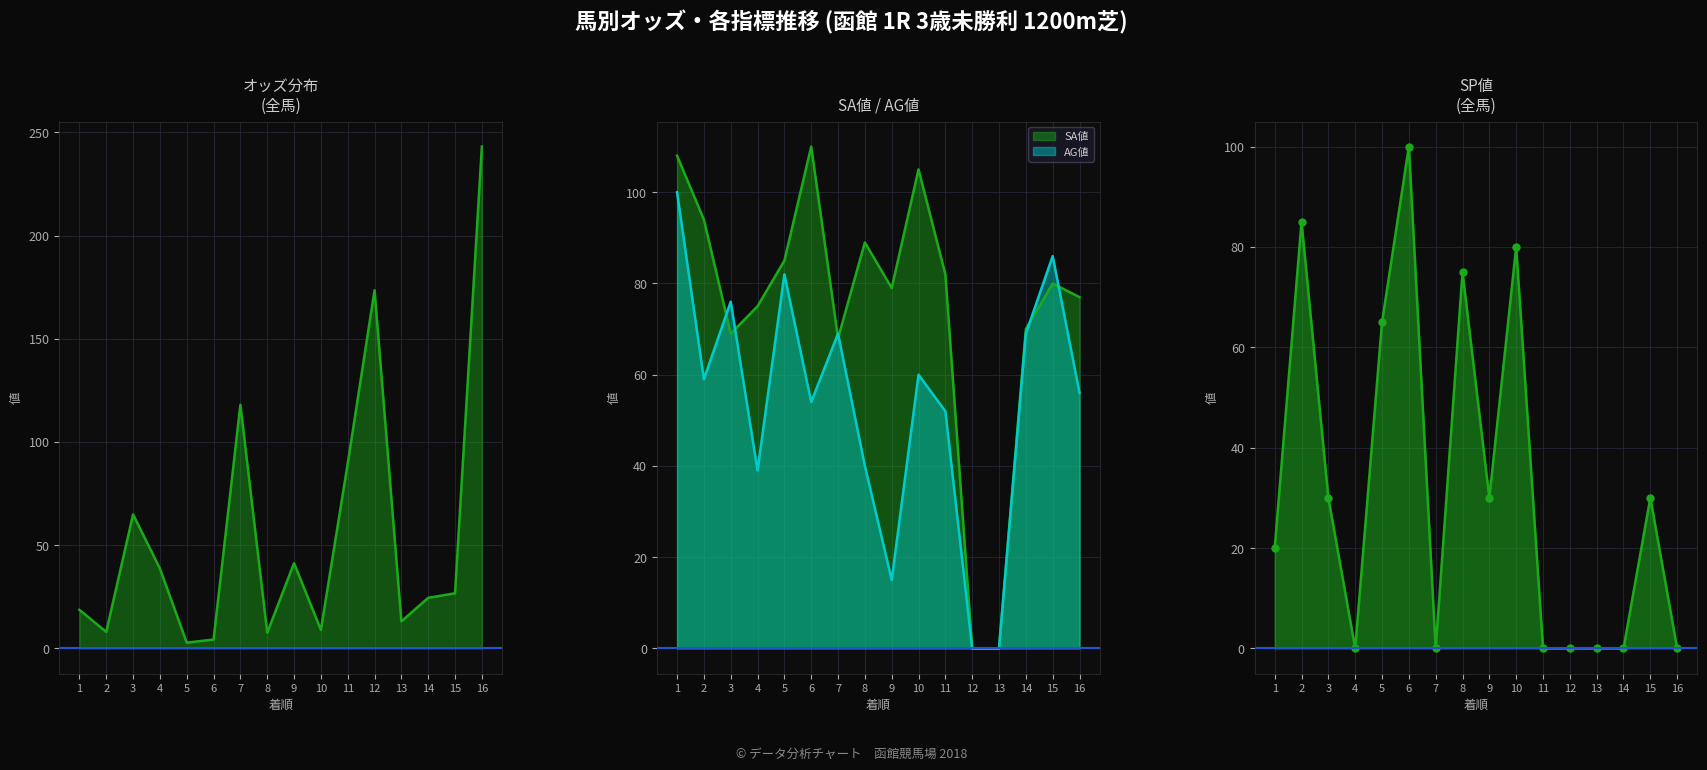

What is the maximum value for オッズ?

243.1